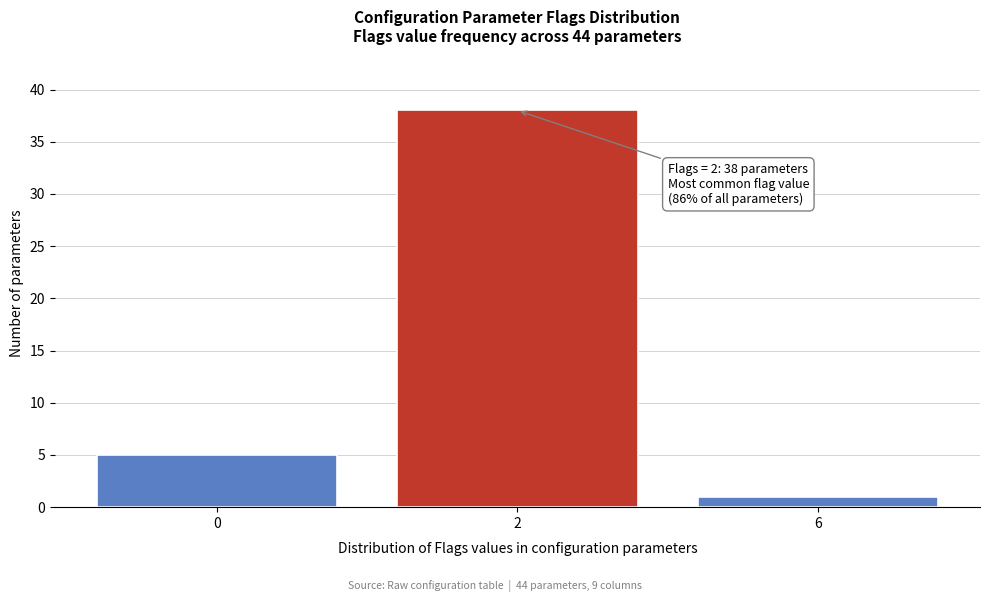

Reading left to right, transcribe all the data shown in this chart.

5	38	1